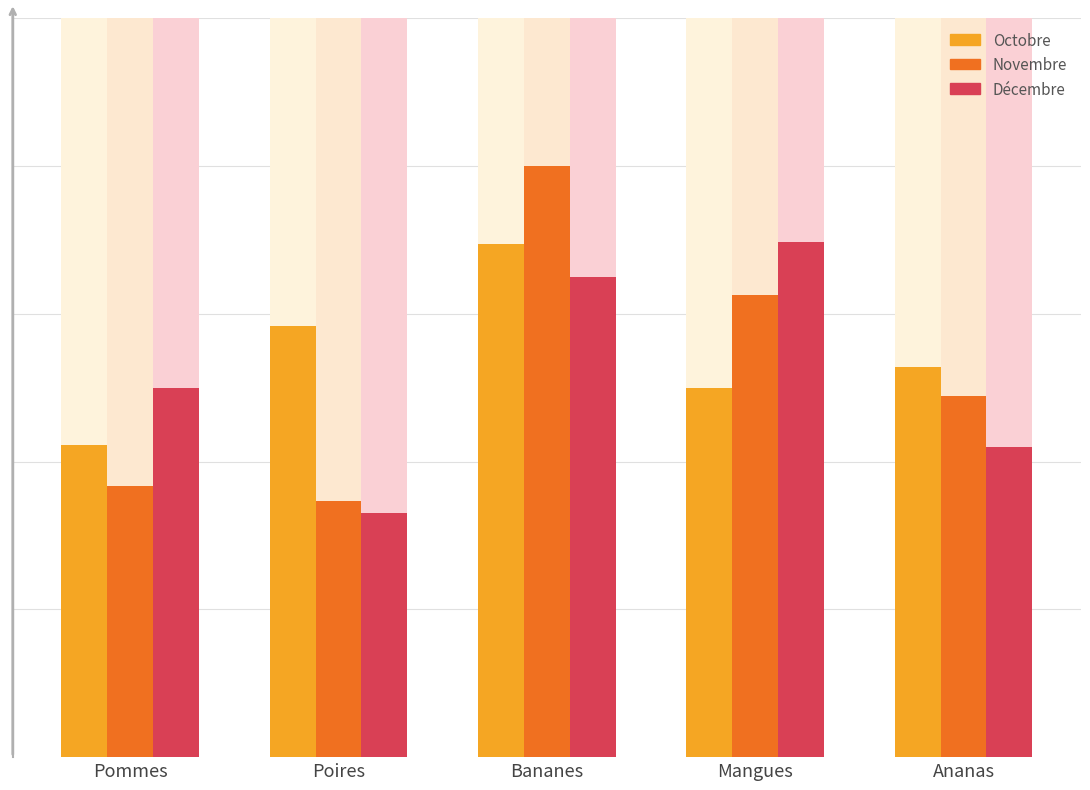

True or false: Octobre has a value of 760 at Pommes.

True